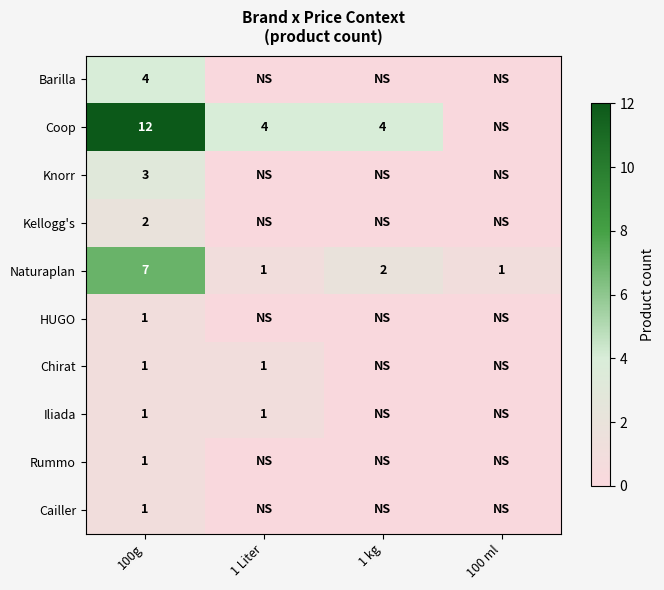

Is it true that Kellogg's equals 0 at 100g?

False